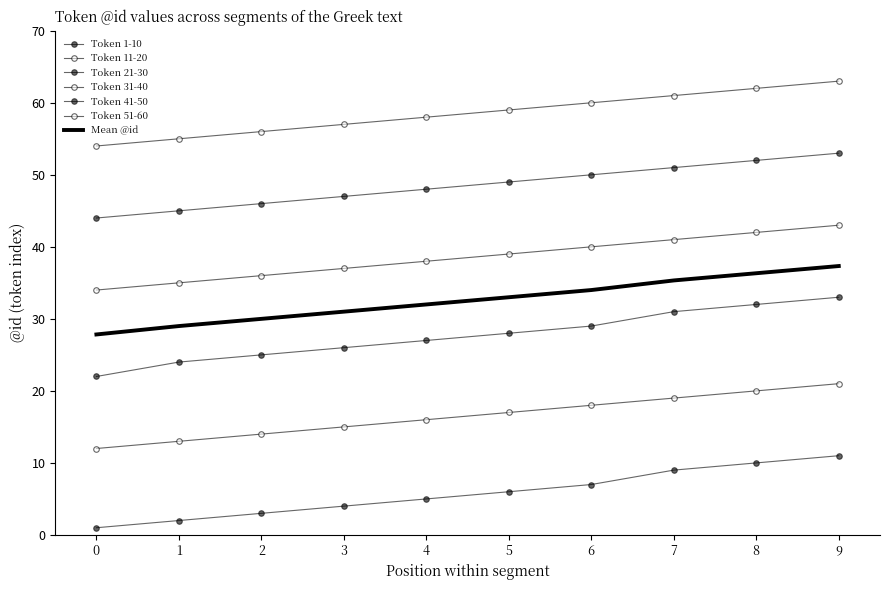

Which series has the largest total across all categories?

Token 51-60